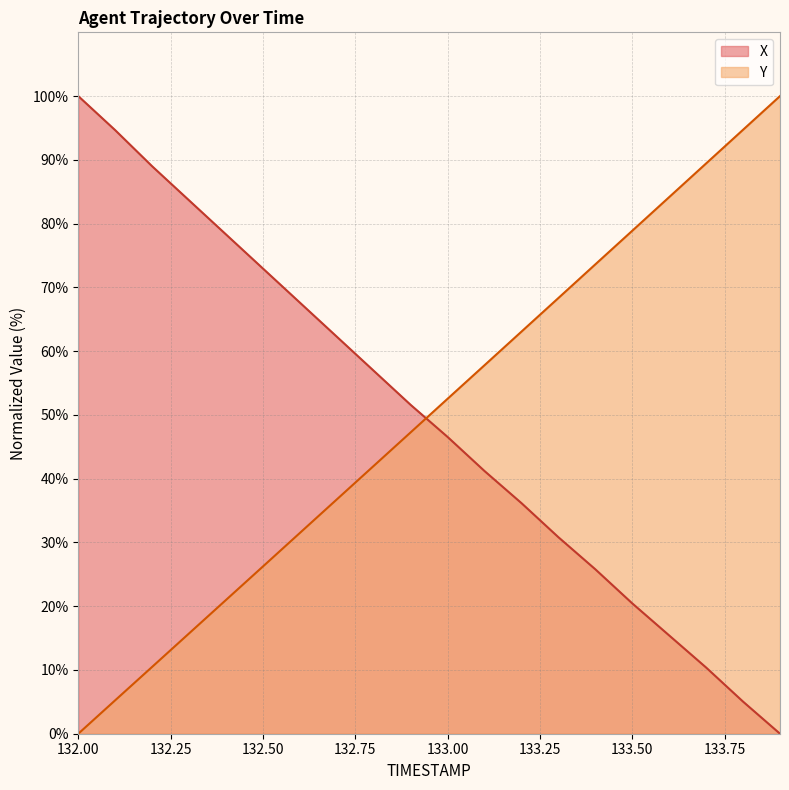

Rank the series by their average value, from lowest to highest.

X, Y